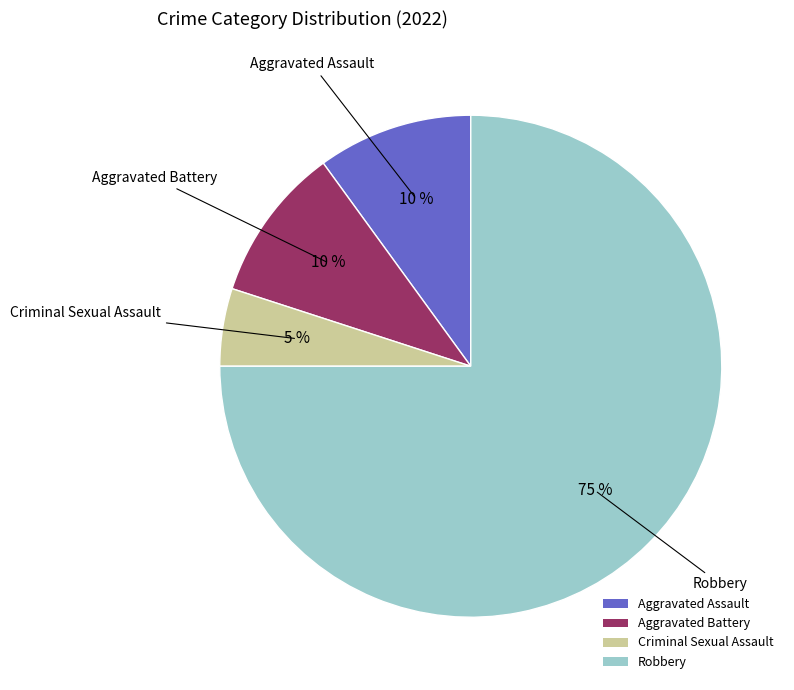

True or false: Aggravated Assault accounts for 19% of the total.

False